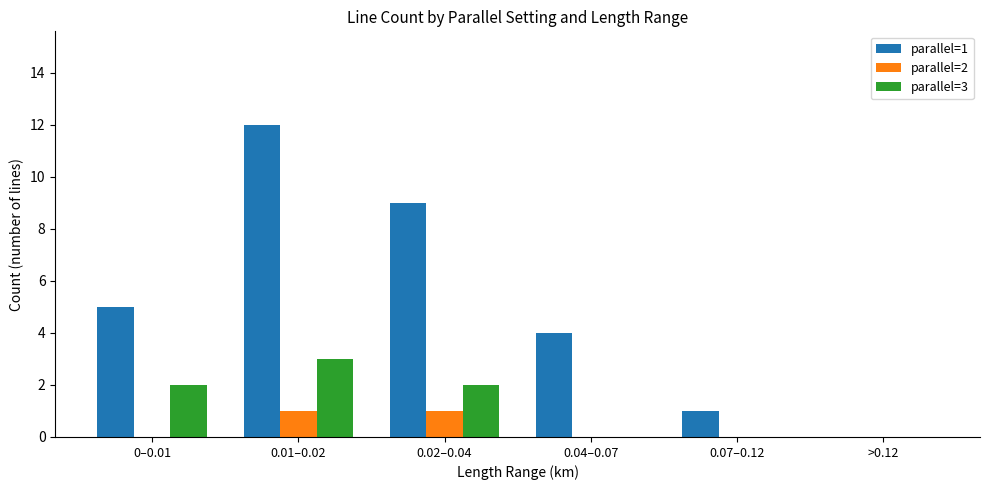

Reading right to left, extract all data points from this chart.

parallel=1: 0	1	4	9	12	5
parallel=2: 0	0	0	1	1	0
parallel=3: 0	0	0	2	3	2